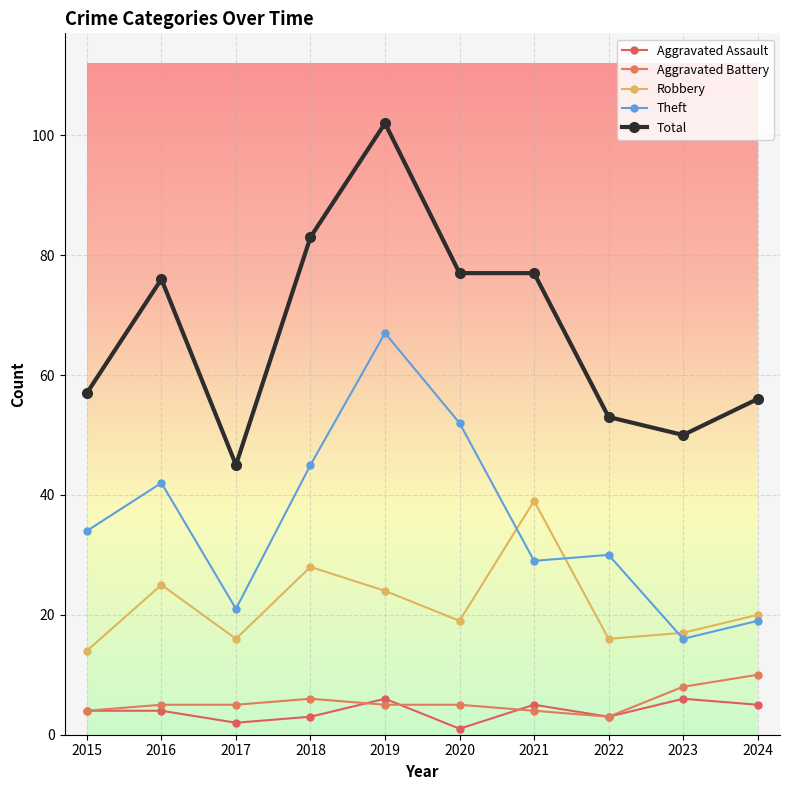

True or false: Aggravated Battery and Total intersect in this chart.

False